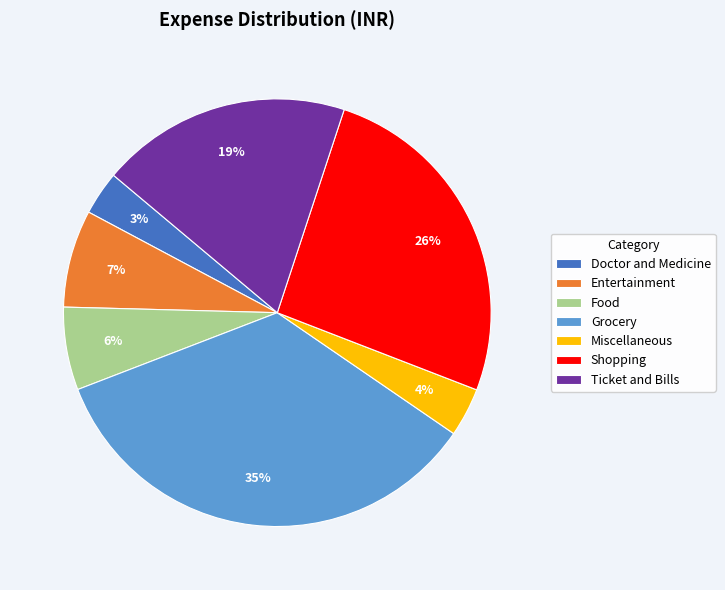

What is the largest slice in the pie chart?

Grocery